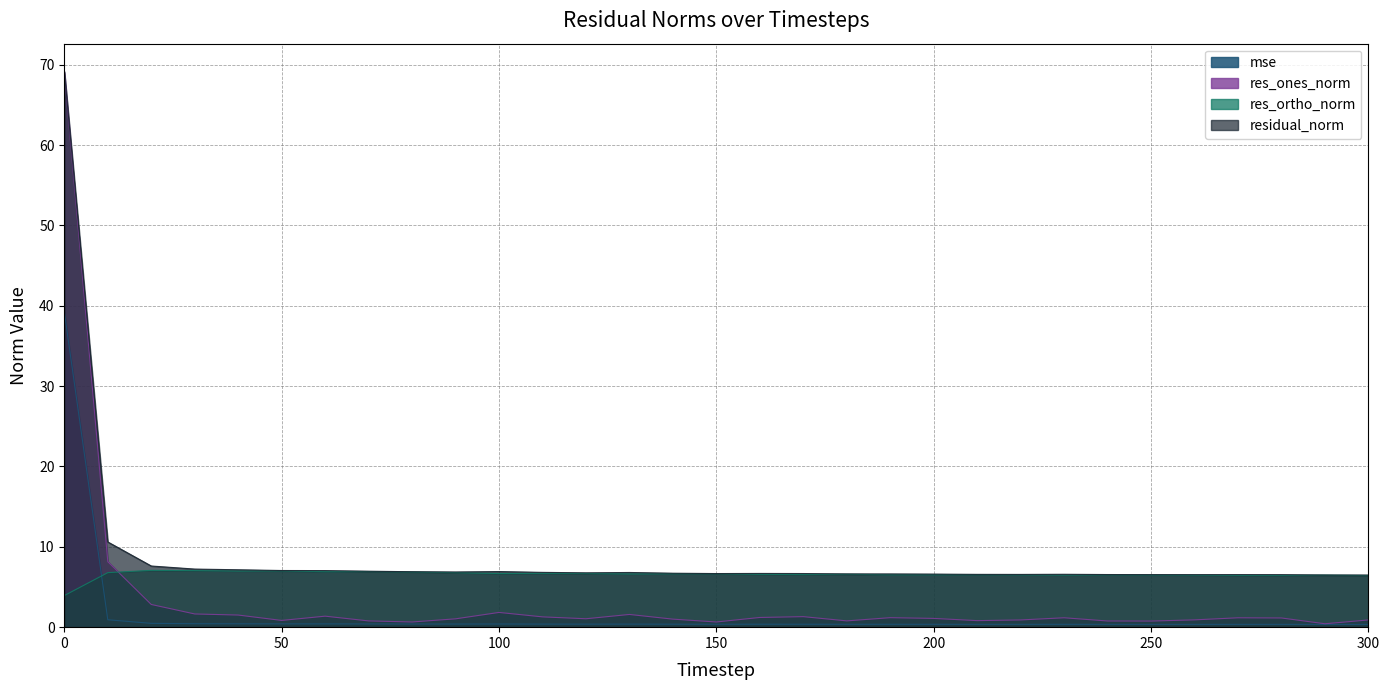

Where is mse nearest to the value 19?

10